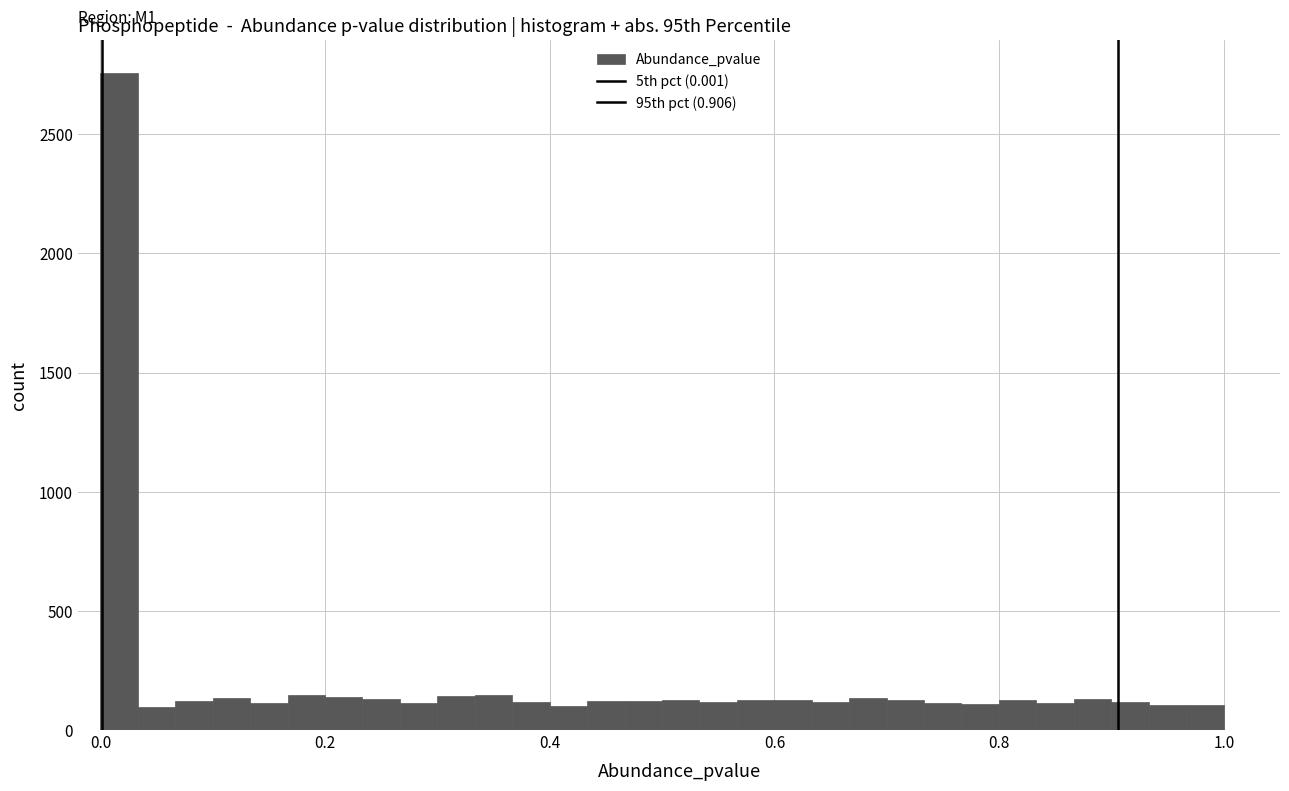

Read against the x-axis, roughly where is the centre of the tallest bar?

0.02